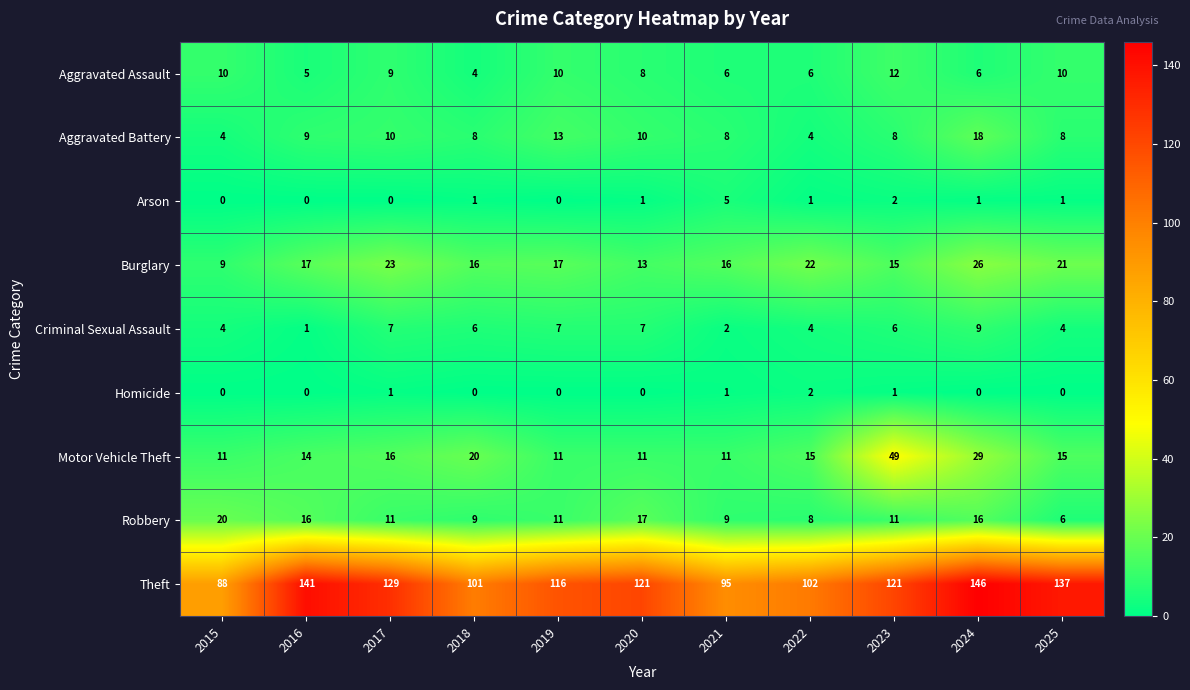

What is the difference between the second highest and minimum values in the Aggravated Assault series?

6